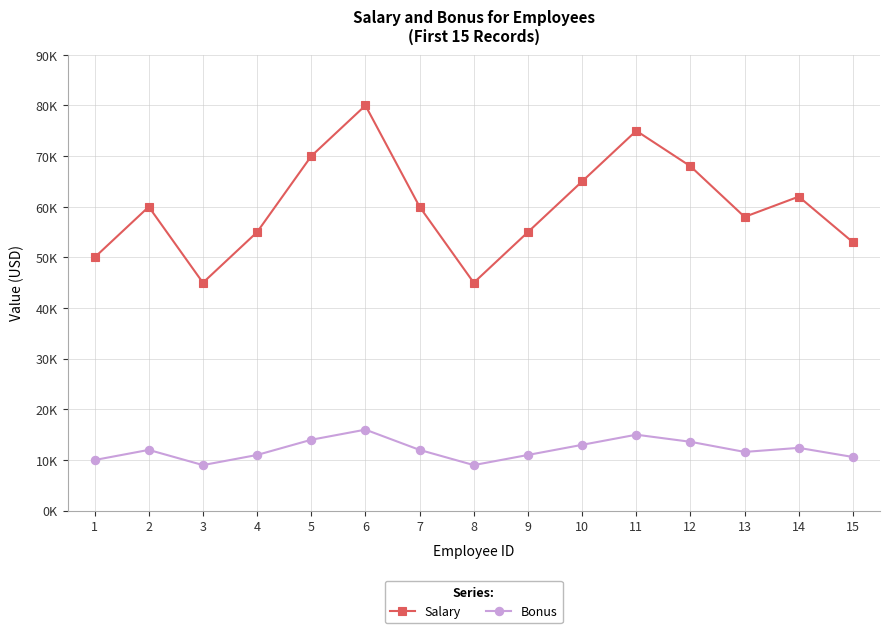

Is this an area chart (filled region under the line)?

No